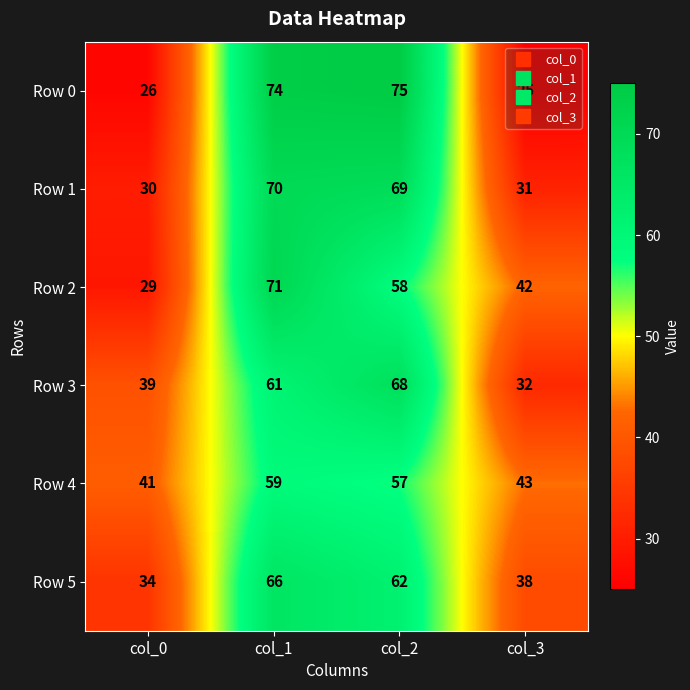

At how many categories does at least one series exceed 54?

2